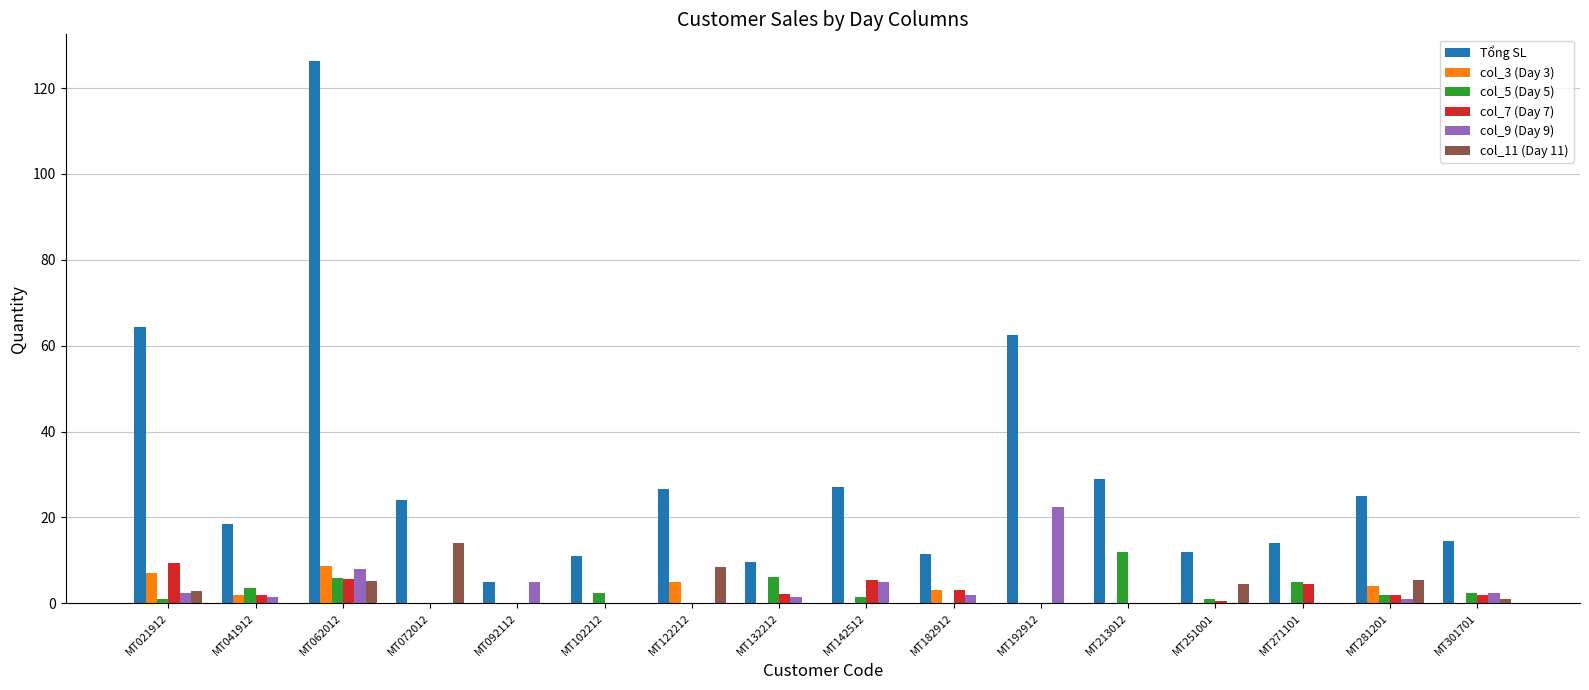

Which series has the largest range (max minus min)?

Tổng SL